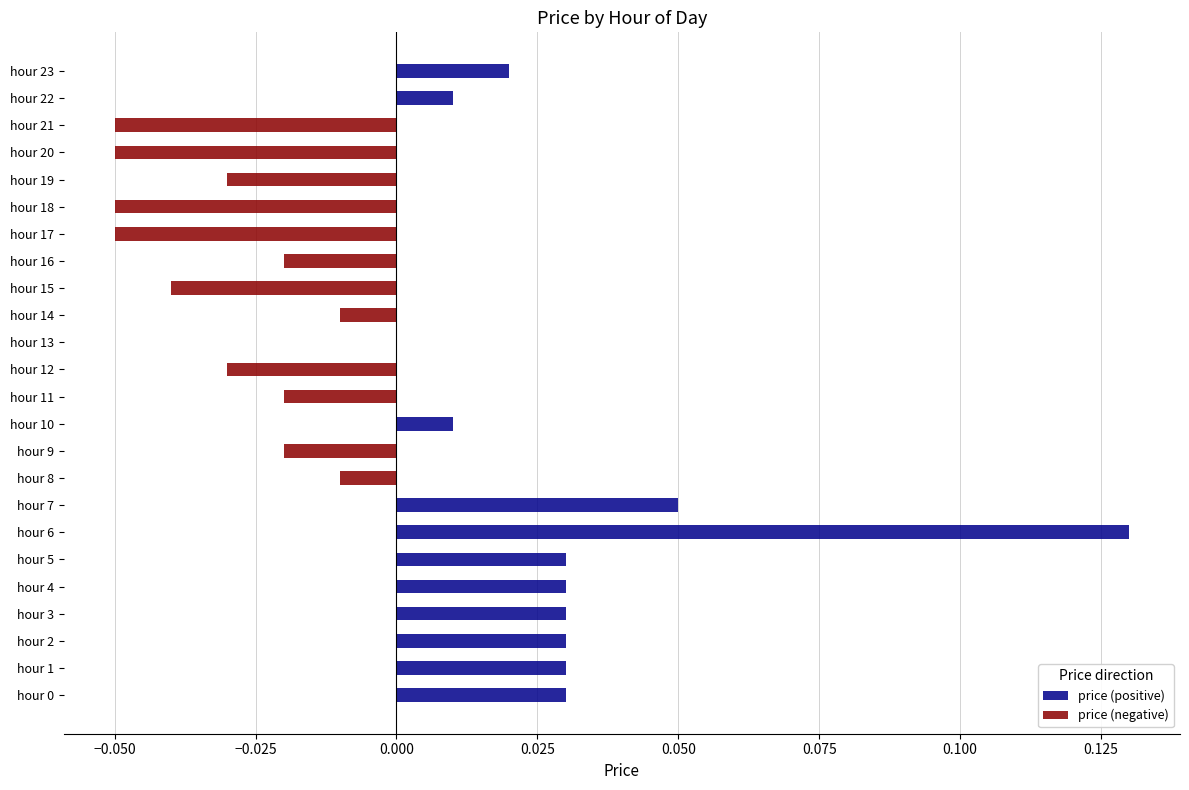

The price (positive) series shows 0.0 at hour 20. True or false?

True